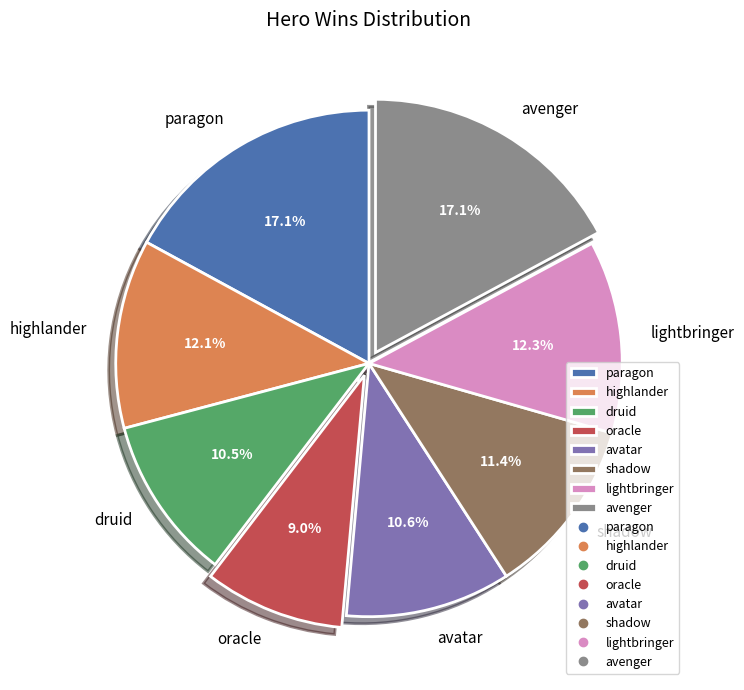

The lightbringer slice represents 18% of the pie. True or false?

False